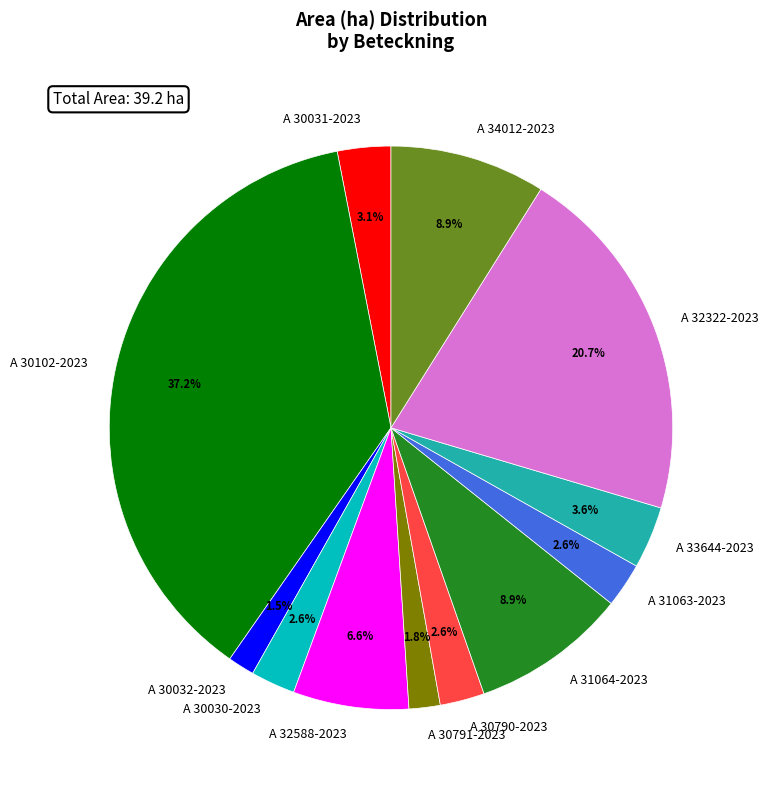

How many slices are in this pie chart?

12